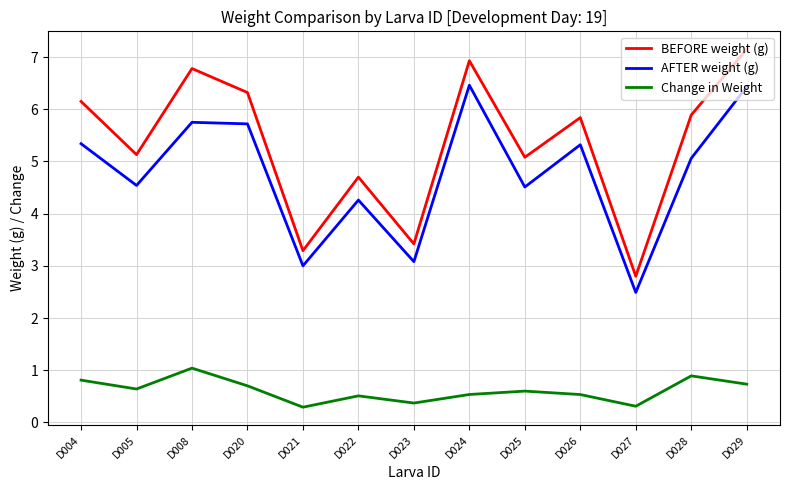

What is the sum of the Change in Weight values at D029 and D023?

1.1